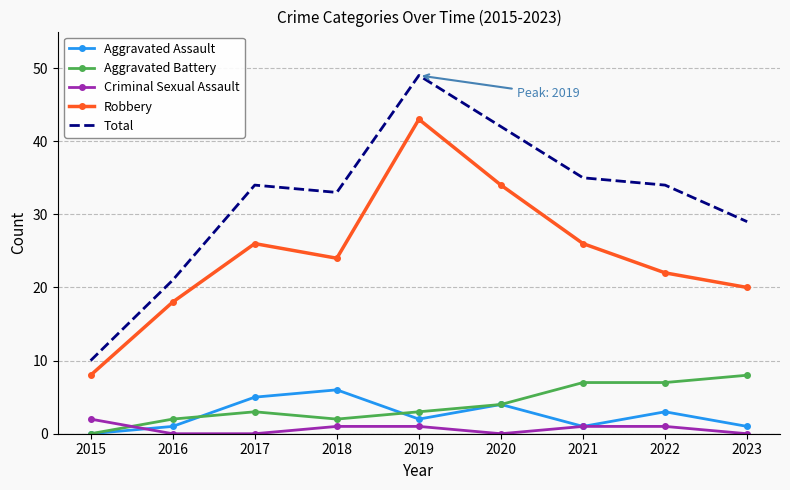

After their last crossing, which series has the higher values: Aggravated Battery or Criminal Sexual Assault?

Aggravated Battery